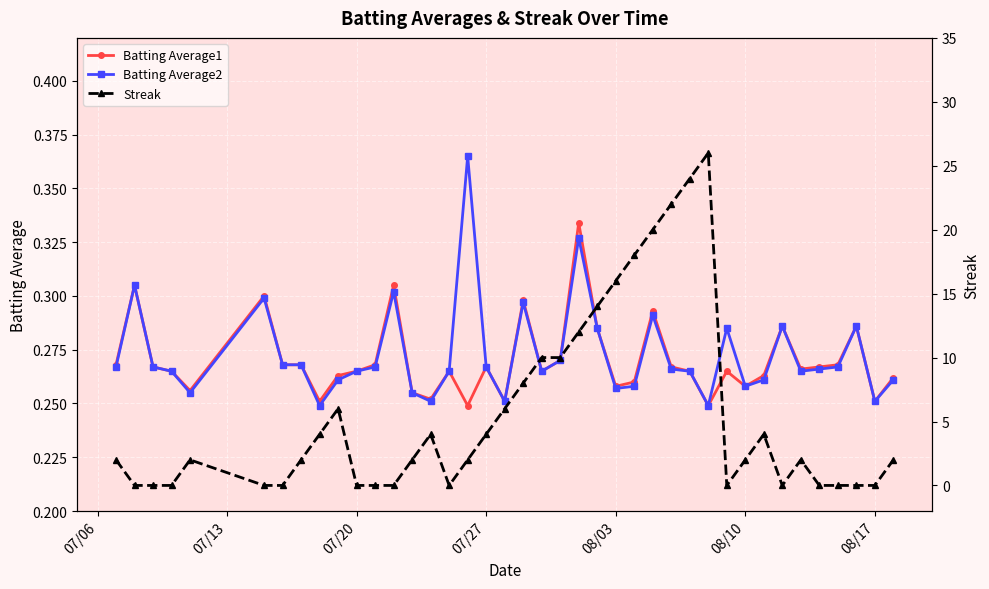

True or false: Batting Average2 has more than 0 interior local peaks.

True